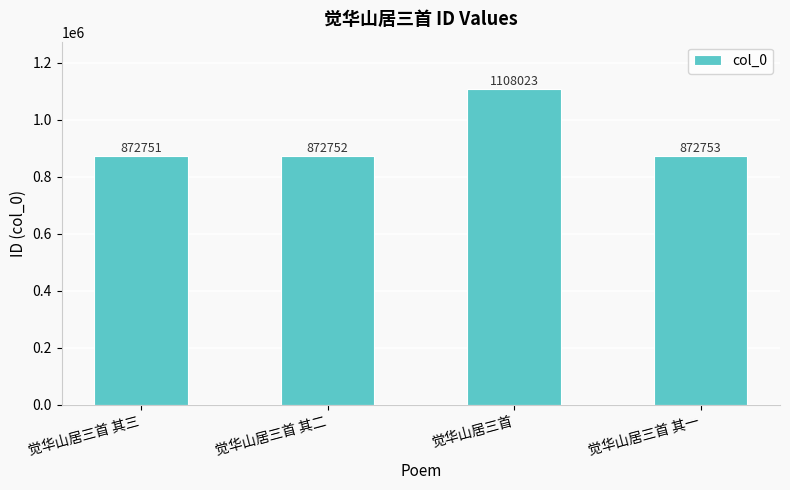

What is the maximum value shown in the chart?

1108023